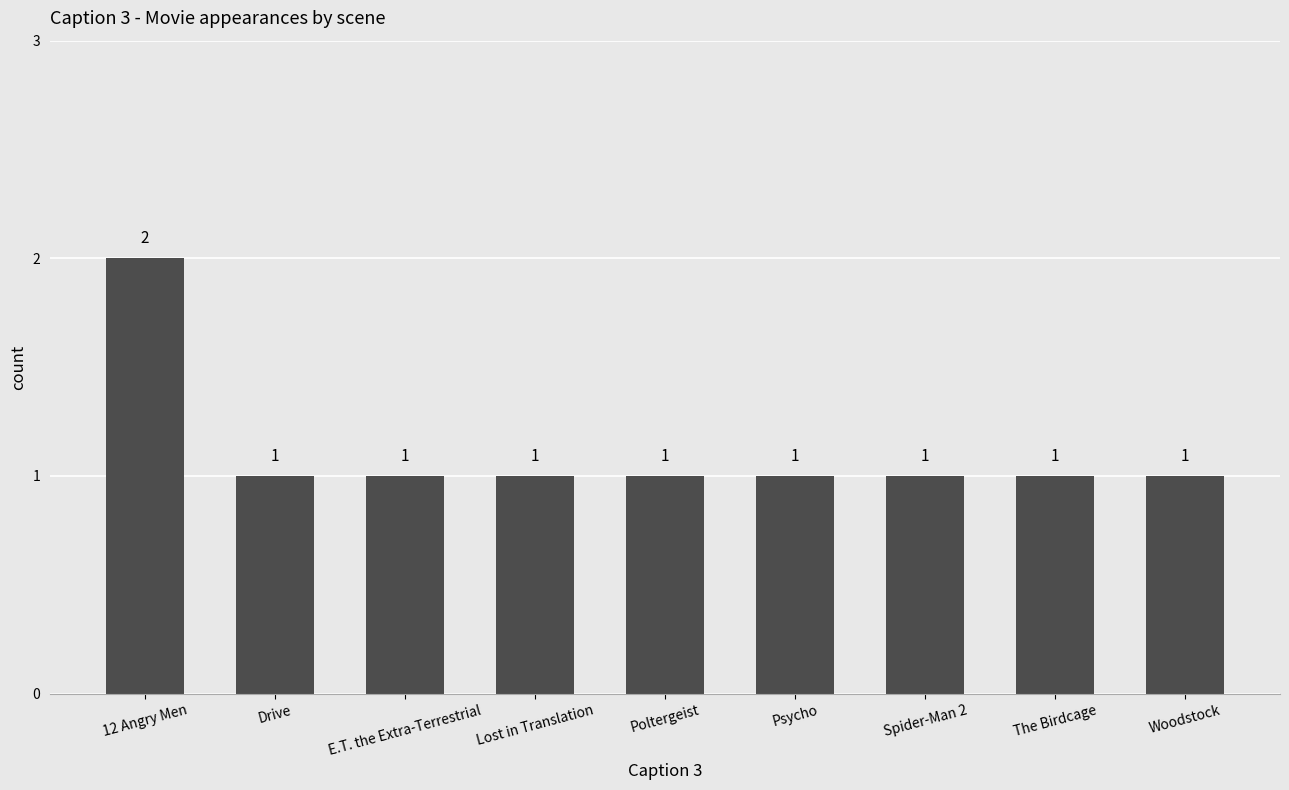

What is the value of the 5th bar from the left?

1